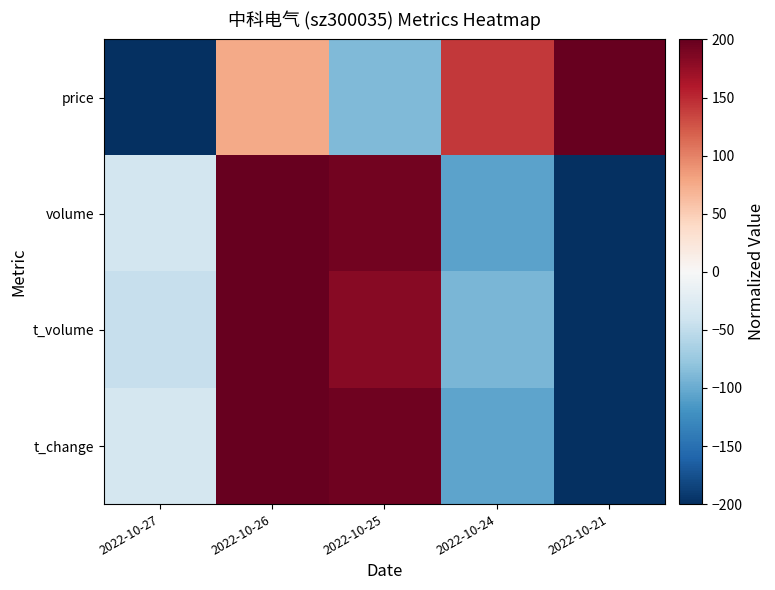

Which has a higher value, 2022-10-24 or 2022-10-25?

2022-10-24